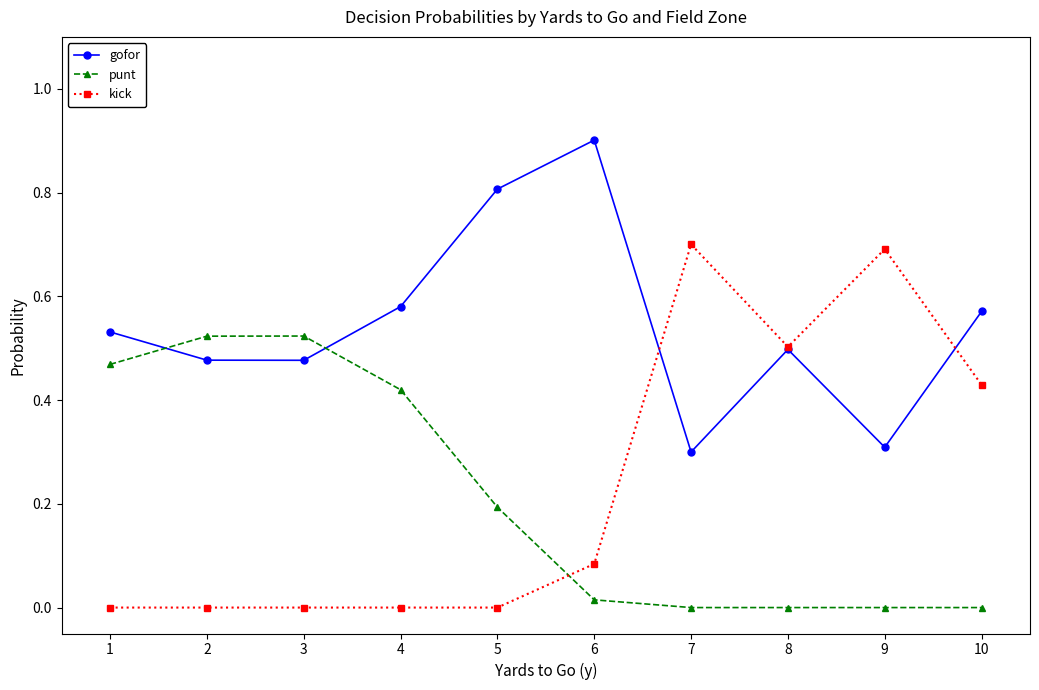

Is it true that kick equals 0.3 at 3?

False